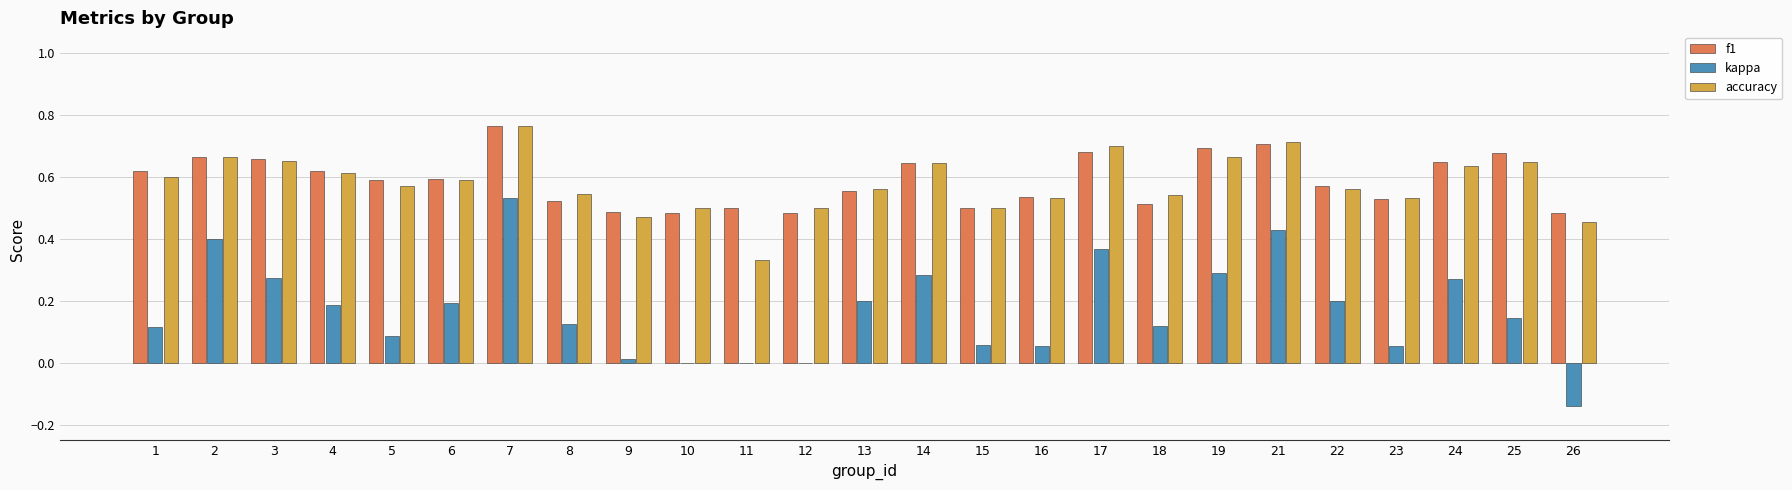

What is the sum of the accuracy values at 8 and 2?

1.2